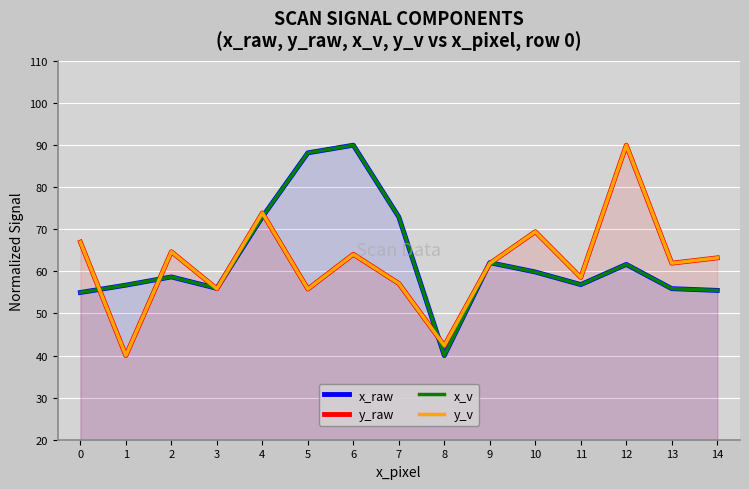

Reading left to right, transcribe all the data shown in this chart.

x_raw: 55.0	56.7	58.7	56.0	73.0	88.2	90.0	72.9	40.0	62.1	59.9	56.9	61.7	55.9	55.5
y_raw: 67.0	40.0	64.7	55.9	73.9	55.8	64.1	57.1	42.4	61.9	69.4	58.6	90.0	62.0	63.2
x_v: 55.0	56.7	58.7	56.0	73.0	88.2	90.0	72.9	40.0	62.1	59.9	56.9	61.7	55.9	55.5
y_v: 67.0	40.0	64.7	55.9	73.9	55.8	64.1	57.1	42.4	61.9	69.4	58.6	90.0	62.0	63.2